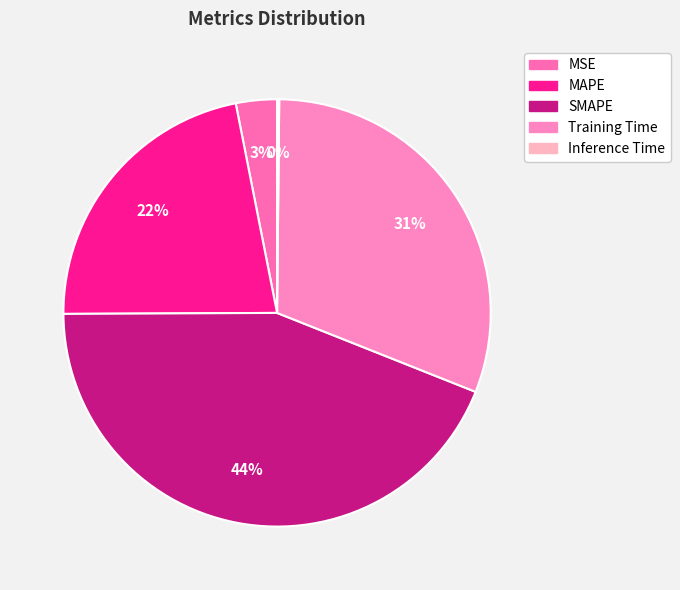

How many slices are in this pie chart?

5